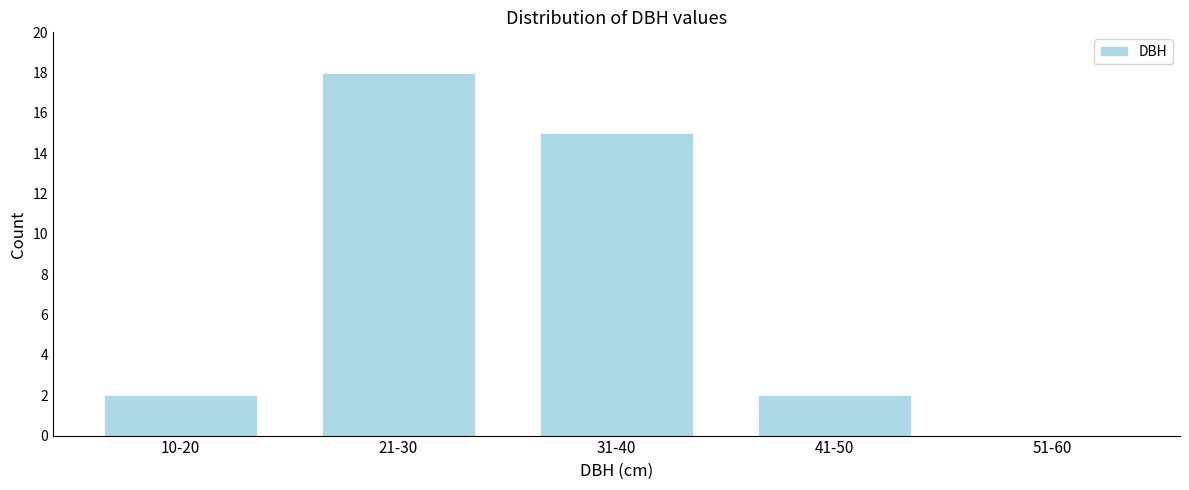

Reading right to left, extract all data points from this chart.

51-60=0	41-50=2	31-40=15	21-30=18	10-20=2